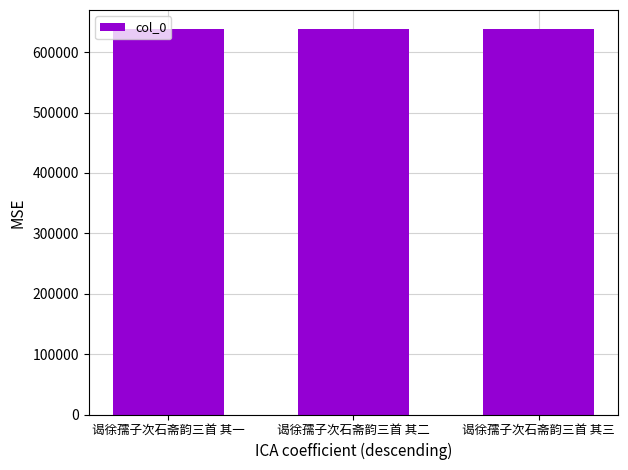

Approximately how many times larger is the value at 谒徐孺子次石斋韵三首 其三 compared to 谒徐孺子次石斋韵三首 其一?

1.0